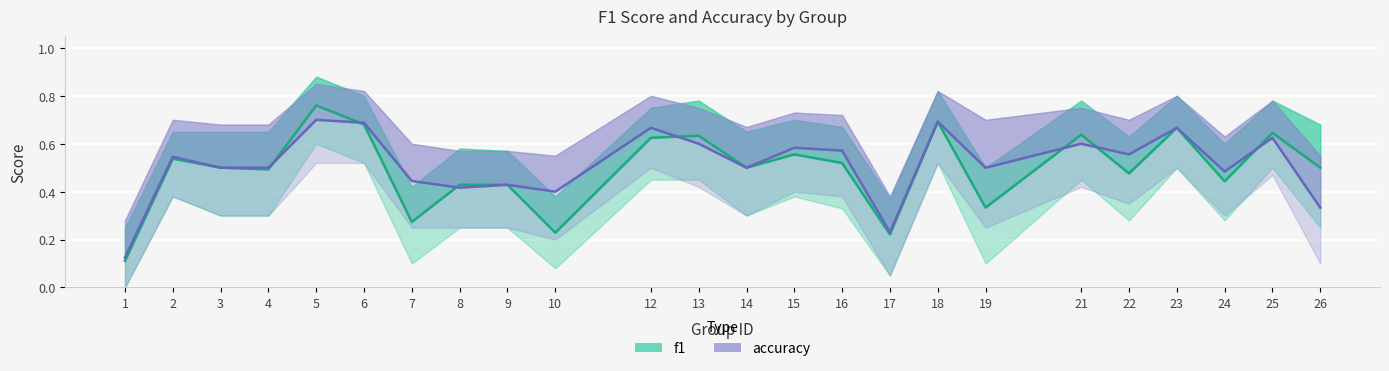

Reading left to right, extract all data points from this chart.

f1: 0.1	0.5	0.5	0.5	0.8	0.7	0.3	0.4	0.4	0.2	0.6	0.6	0.5	0.6	0.5	0.2	0.7	0.3	0.6	0.5	0.7	0.4	0.6	0.5
accuracy: 0.1	0.5	0.5	0.5	0.7	0.7	0.4	0.4	0.4	0.4	0.7	0.6	0.5	0.6	0.6	0.2	0.7	0.5	0.6	0.6	0.7	0.5	0.6	0.3